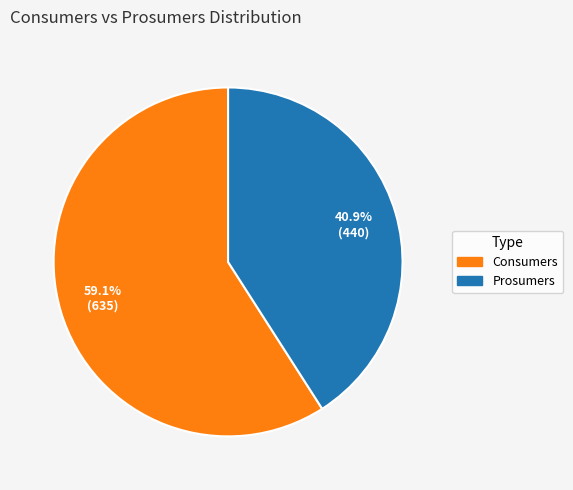

Count the number of slices in the pie.

2